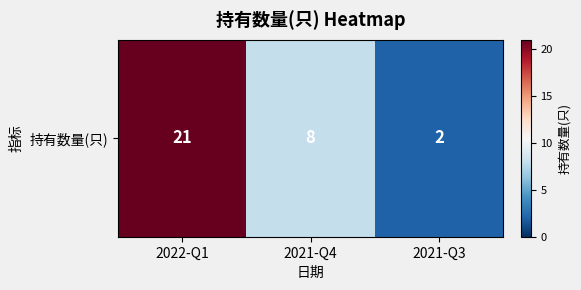

At which category does the chart reach its minimum across all series?

2021-Q3